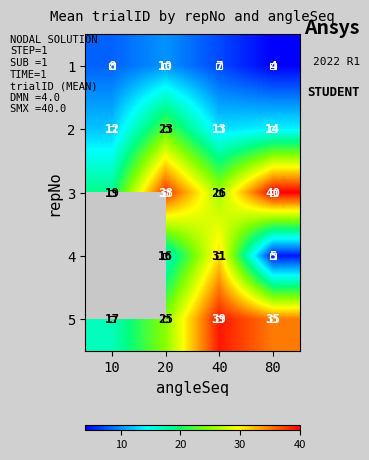

Rank the categories by 5 value from lowest to highest.

10, 20, 80, 40